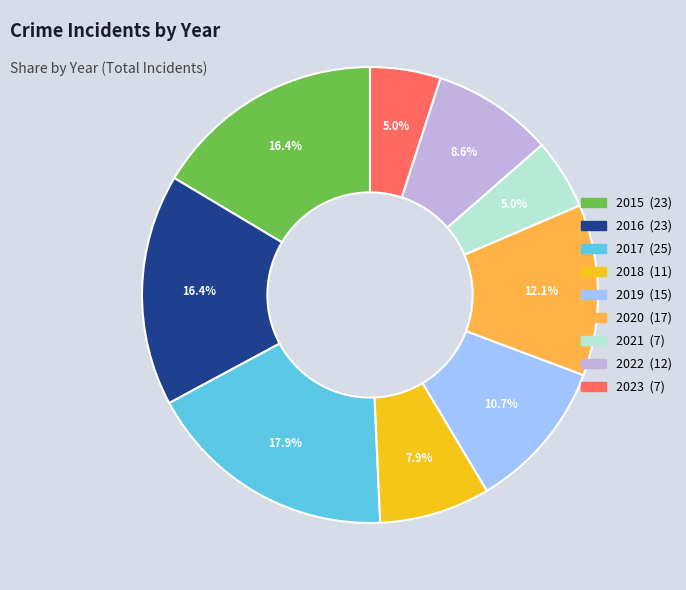

To the nearest percent, what is the difference between the largest and smallest slice percentages?

13%